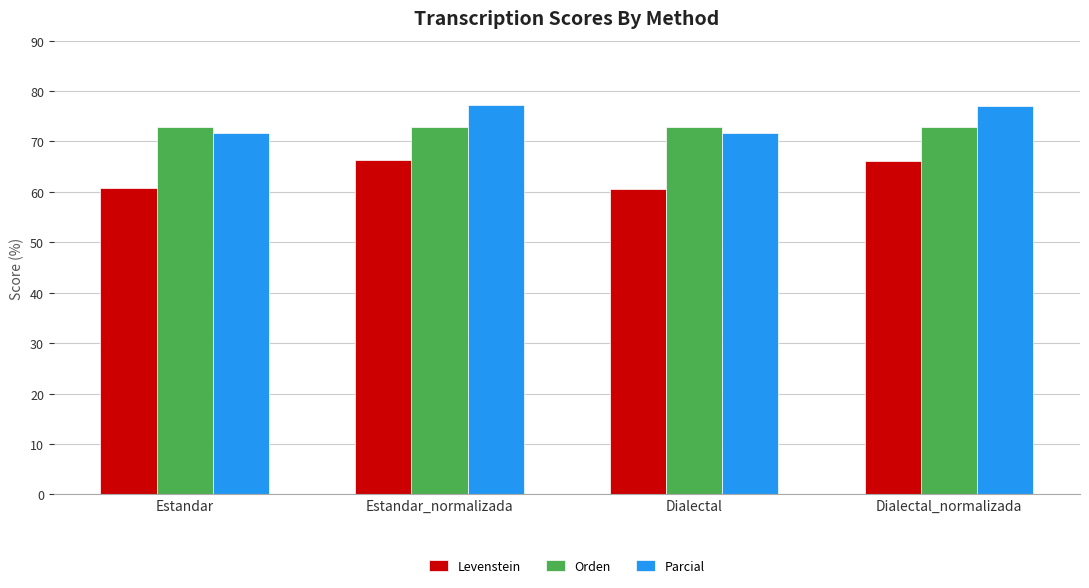

List the series in order of their peak value, lowest first.

Levenstein, Orden, Parcial